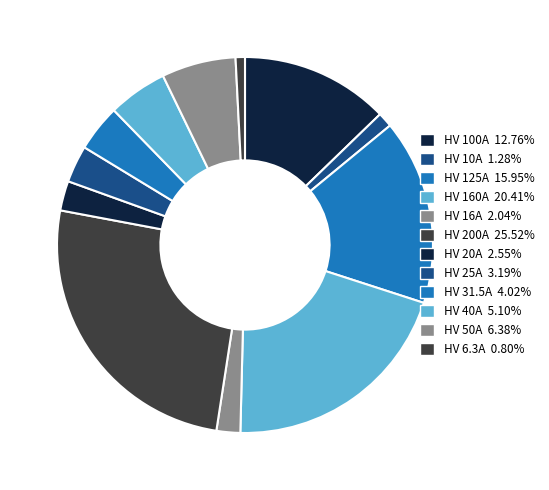

To the nearest percent, what portion does HV 125A represent?

16%